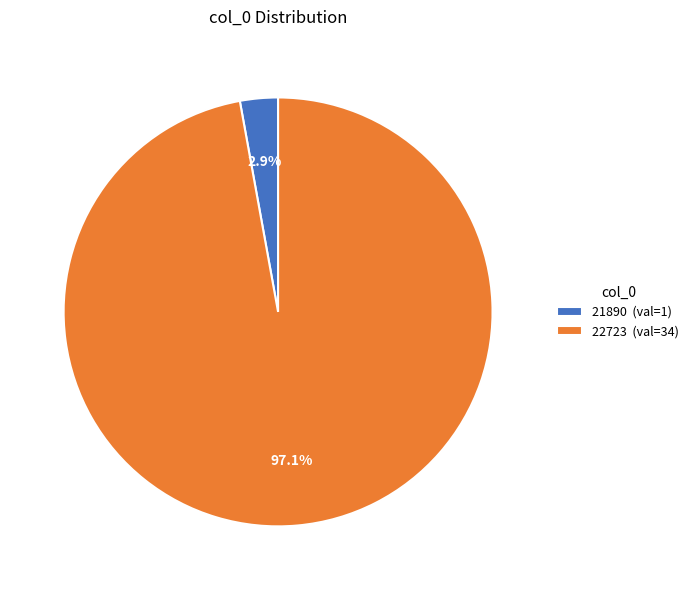

Which category accounts for the majority?

22723